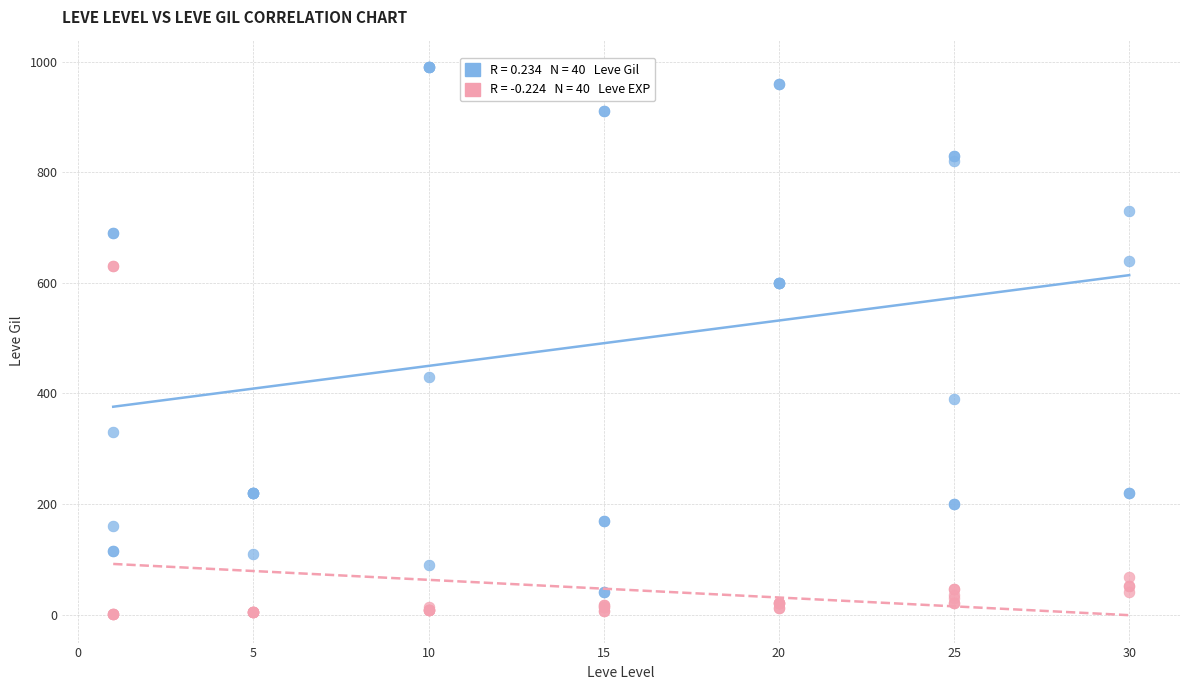

Across all series, what Y value is closest to 495?

430